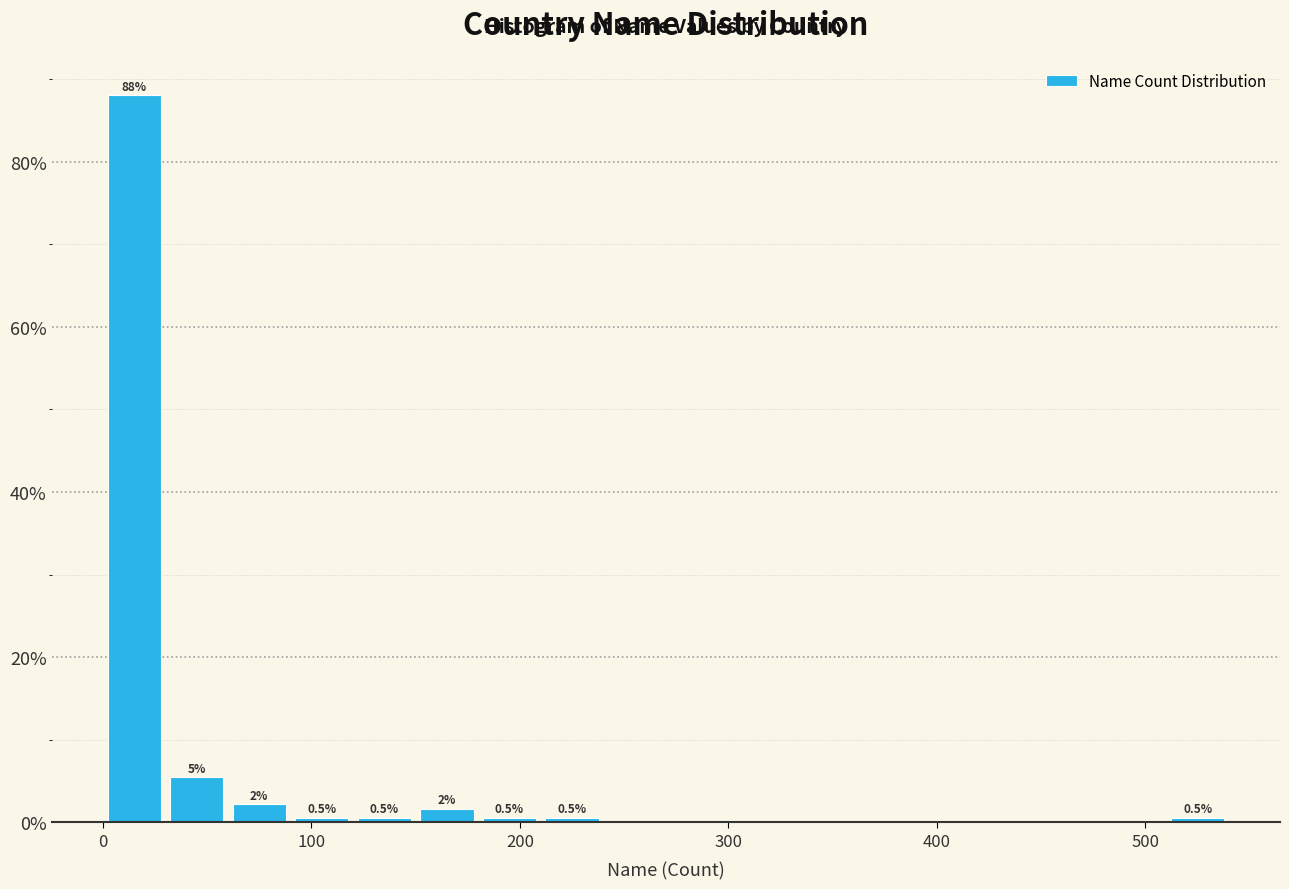

Around what value on the x-axis is the tallest bar? Give the approximate position of its centre, as read against the axis.

20